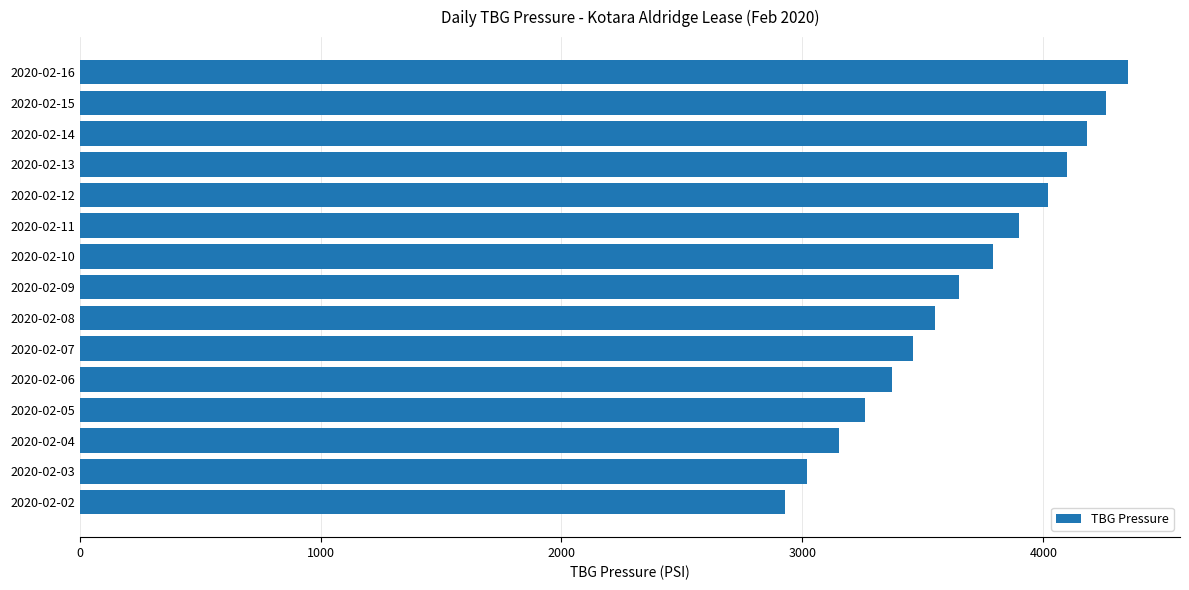

Approximately how many times larger is the value at 2020-02-07 compared to 2020-02-05?

1.1